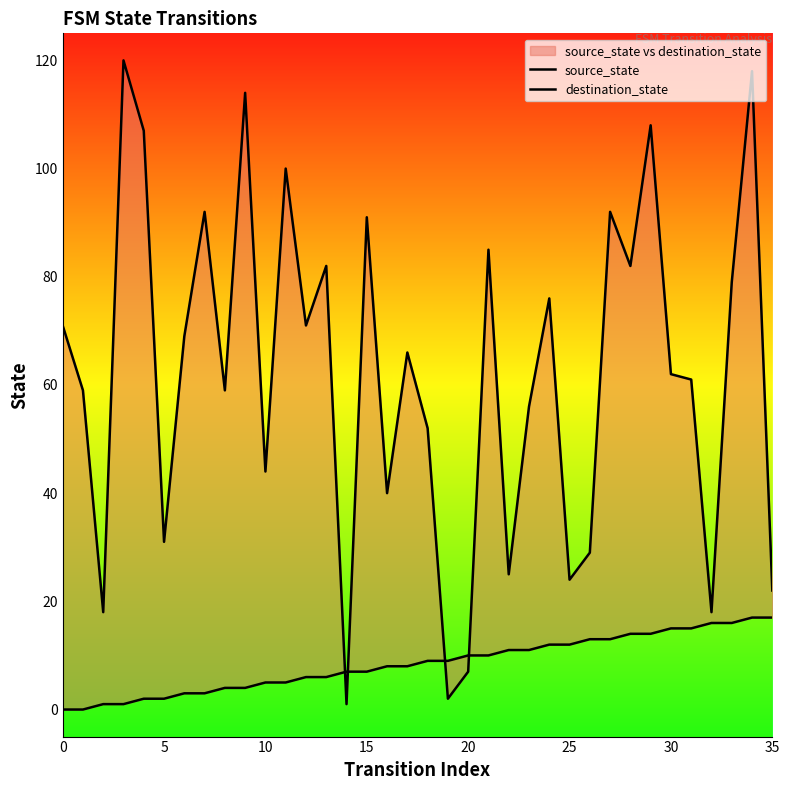

True or false: destination_state and source_state cross at least once.

True